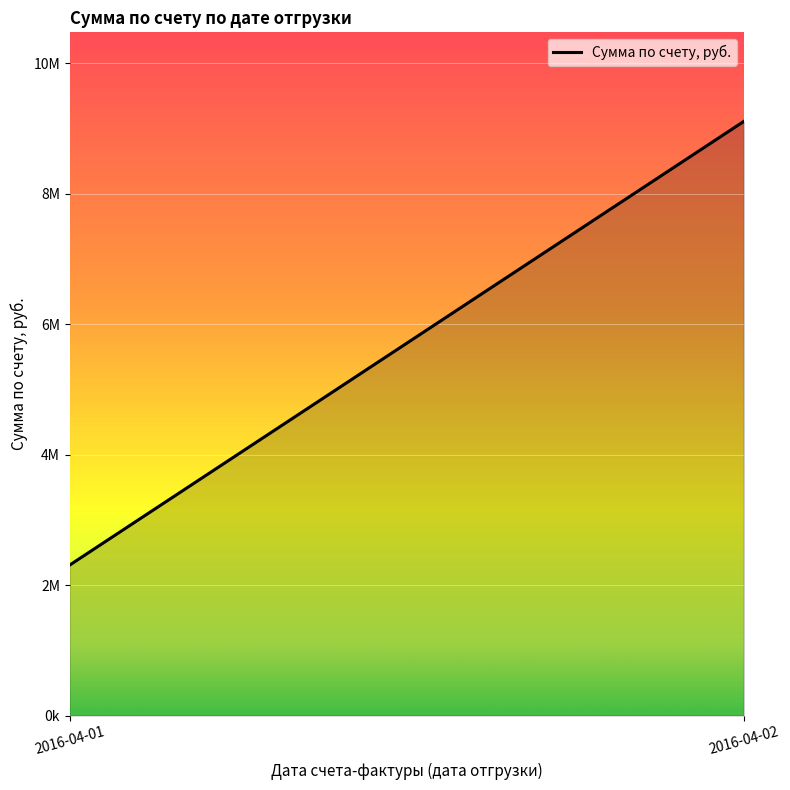

The chart shows a value of 9109033 at 2016-04-02. True or false?

True